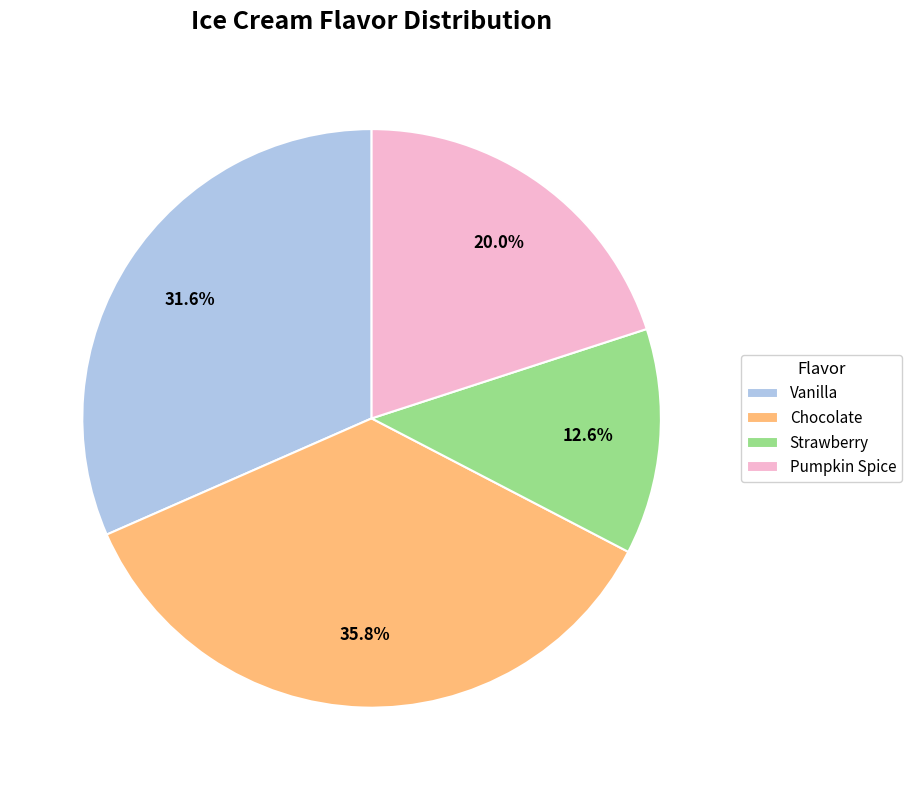

To the nearest percent, what percentage of the pie is Chocolate?

36%